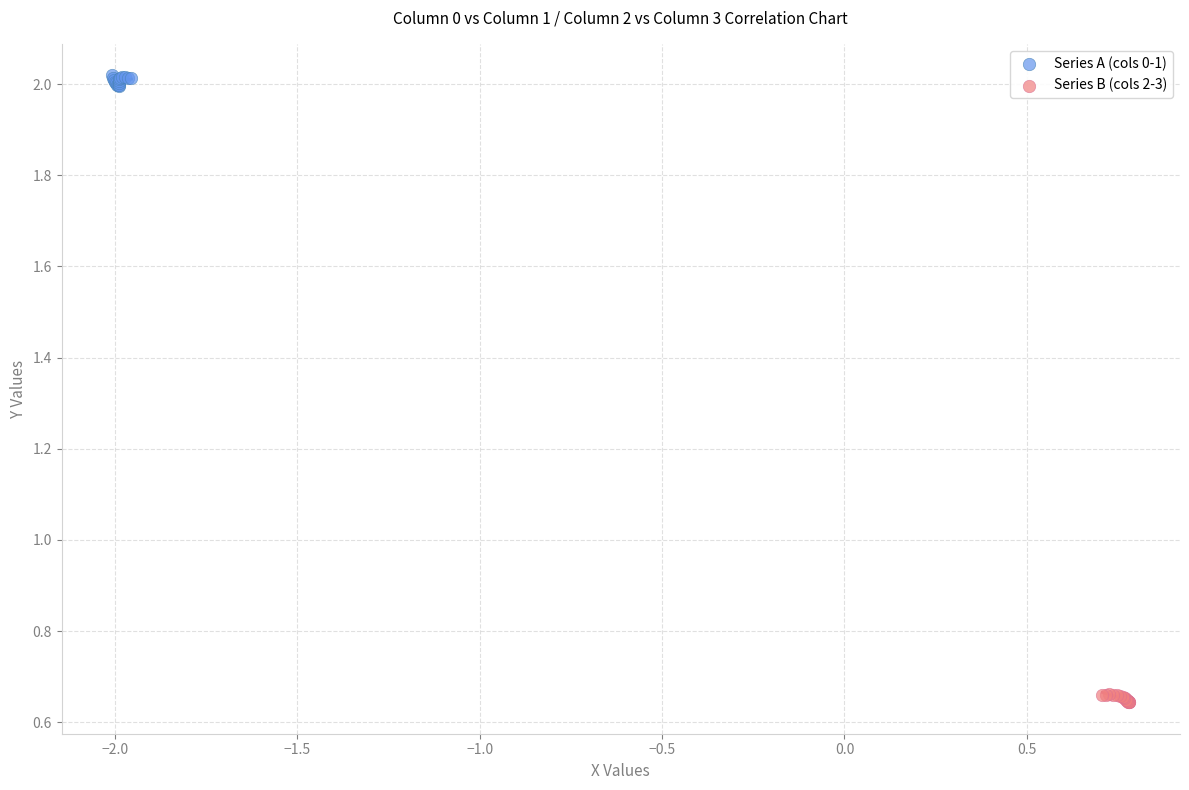

Which series reaches the minimum Y coordinate?

Series B (cols 2-3)